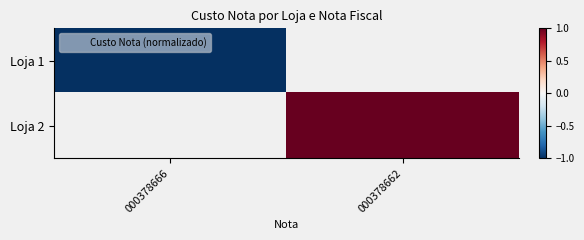

What value does the Loja 1 series have at 000378666?

-1.0